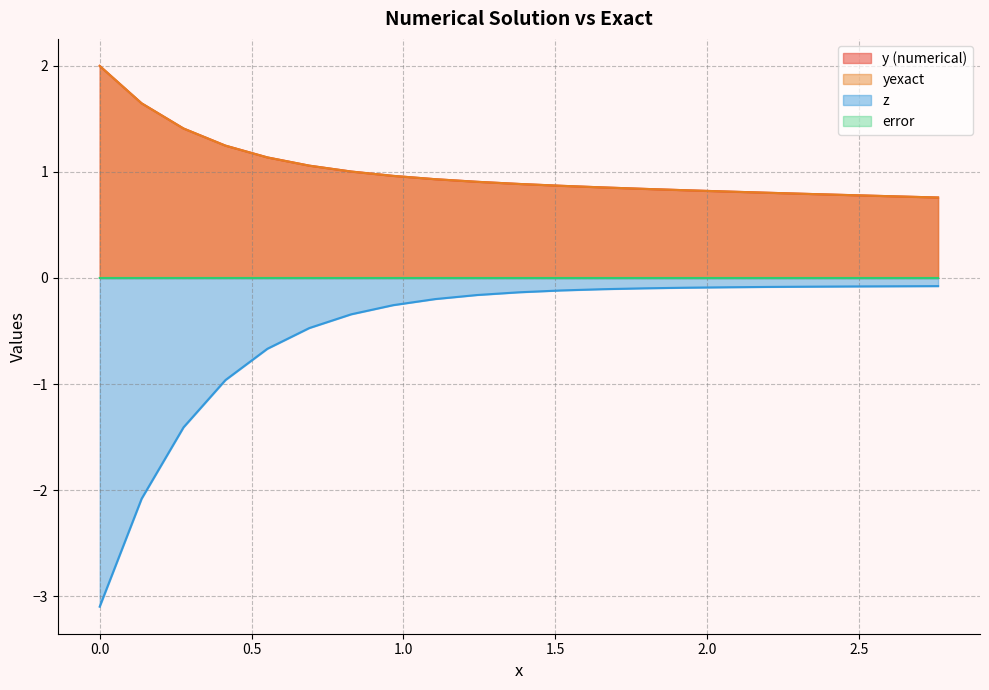

What are all the series names shown in the legend?

y (numerical), yexact, z, error